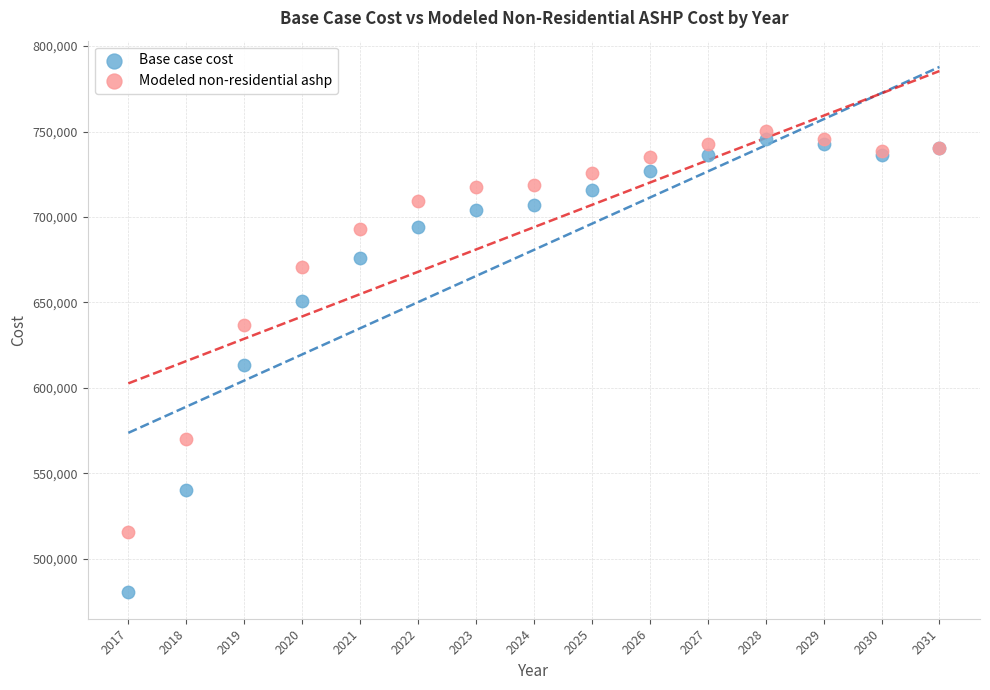

In the Modeled non-residential ashp series, what Y value is closest to 633023?

636806.8